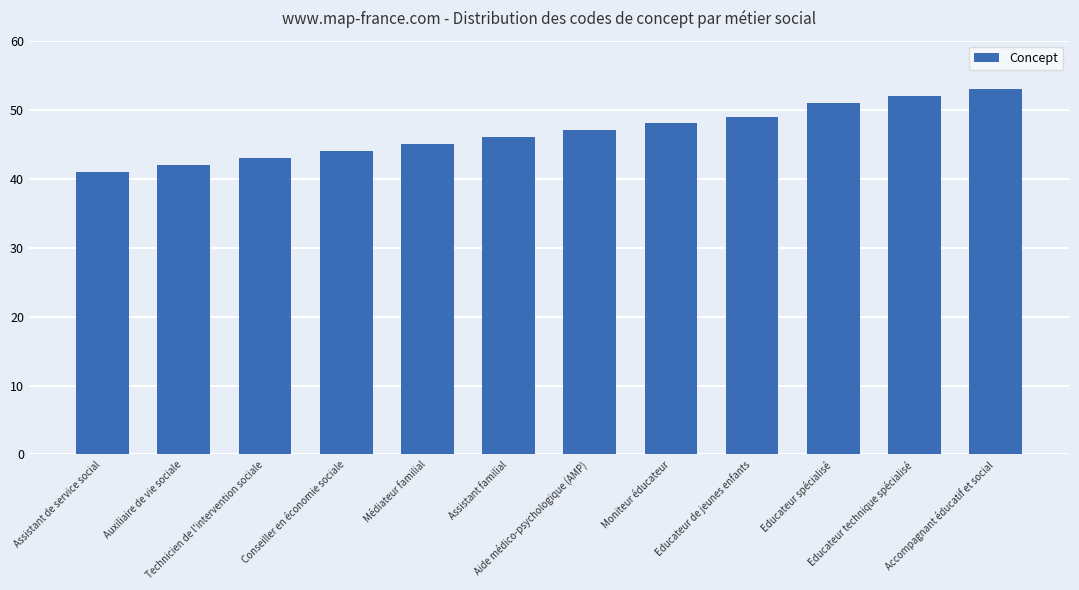

What is the difference between the maximum and second lowest values?

11